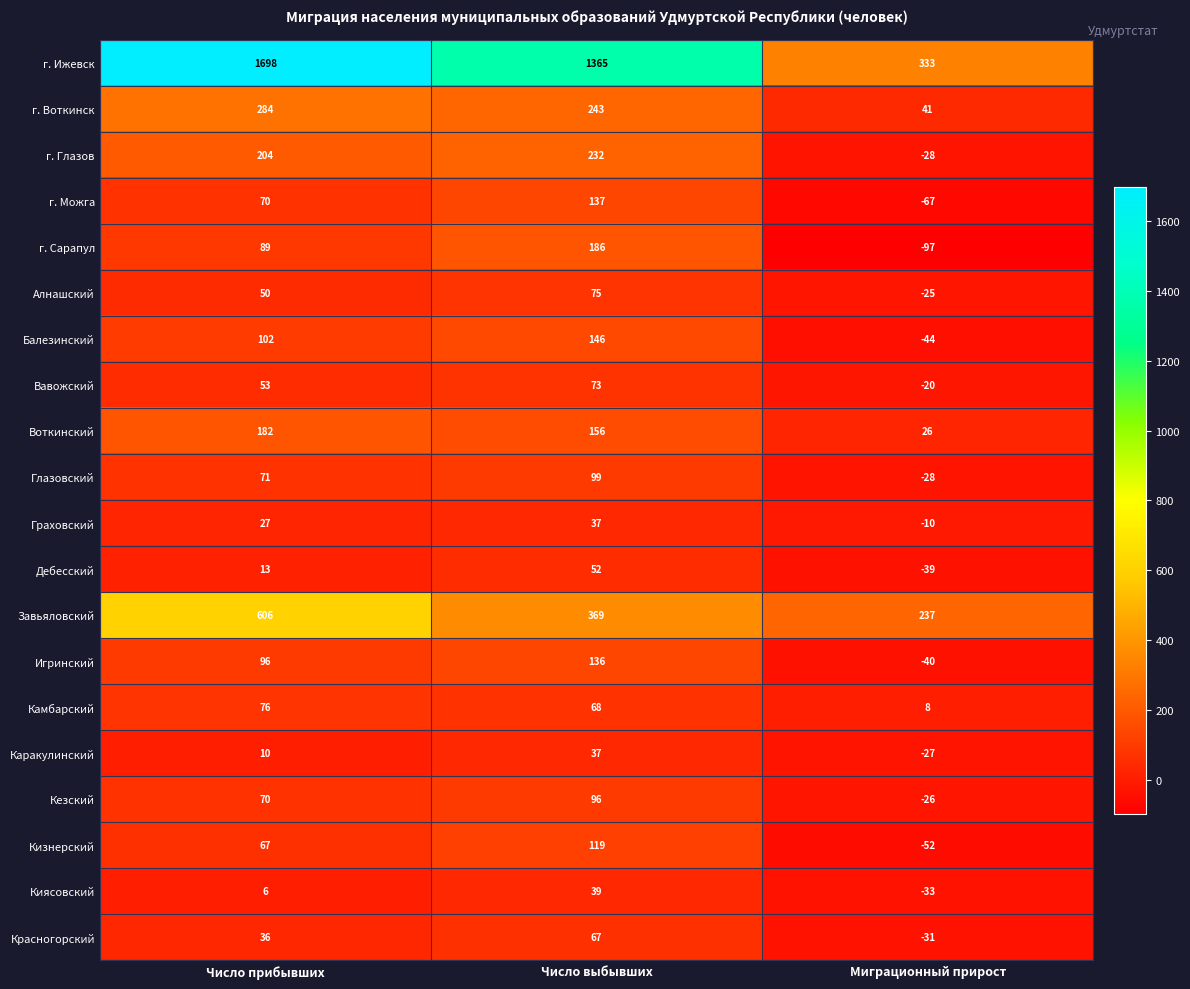

What is the sum of the Киясовский values at Миграционный прирост and Число прибывших?

-27